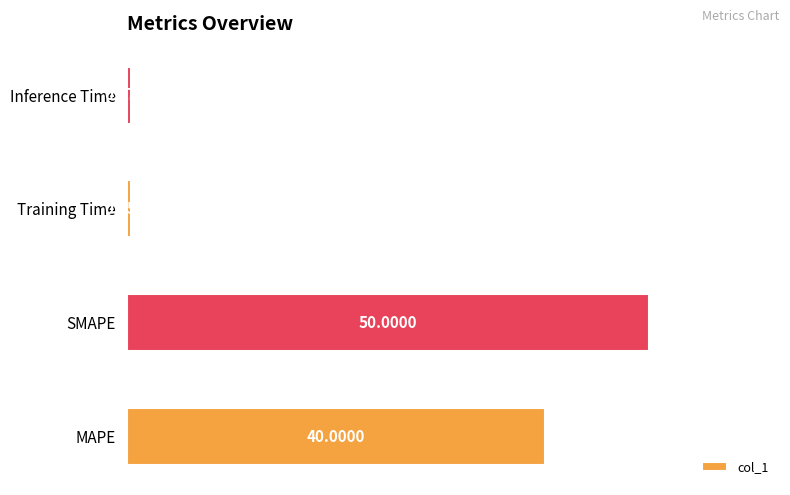

Rank the categories by value from lowest to highest.

Training Time, Inference Time, MAPE, SMAPE